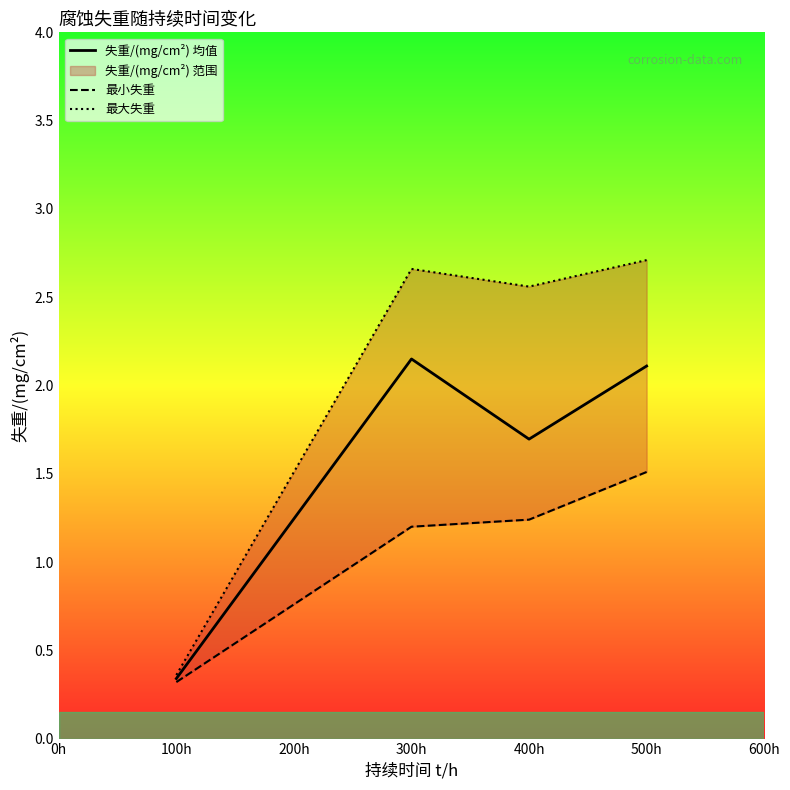

Where is the first local maximum for 失重/(mg/cm²) 均值?

300h